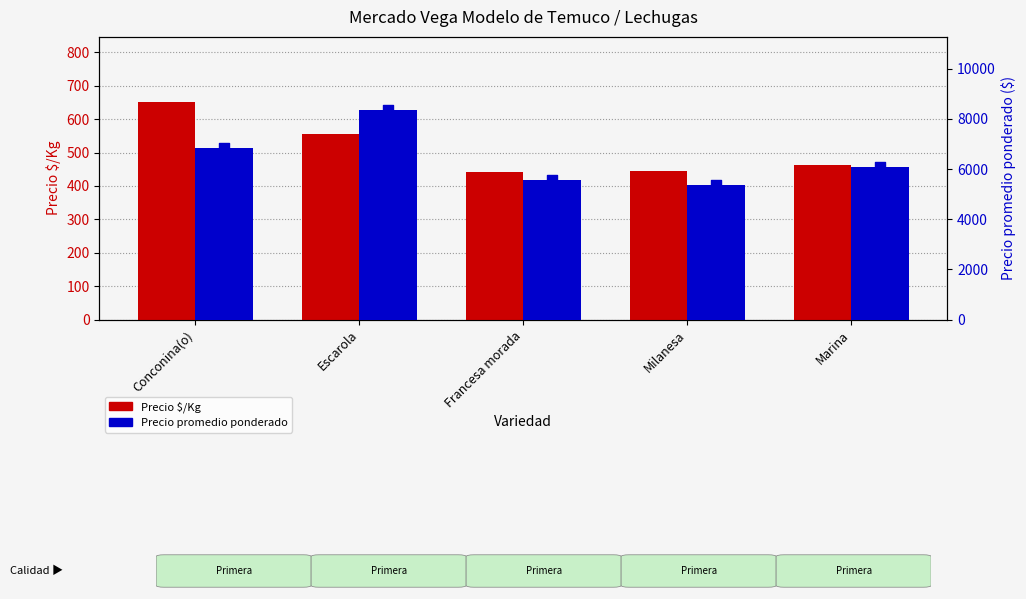

At which category is the sum across all series the highest?

Escarola